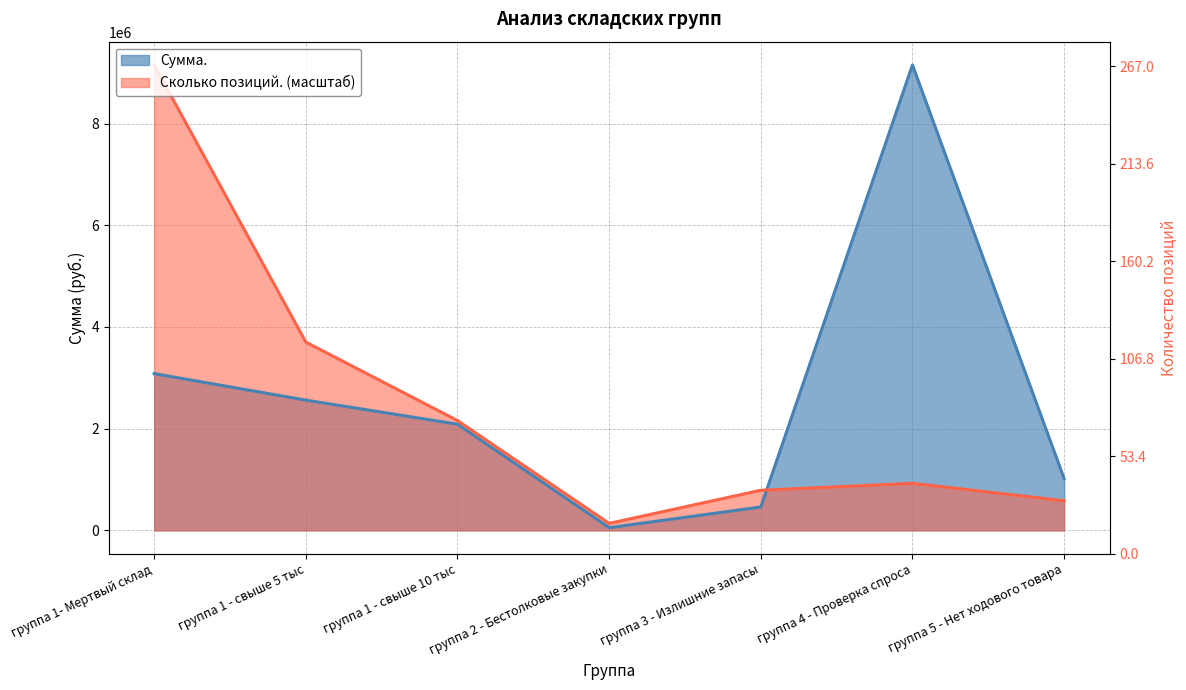

In Сумма., how many points are higher than both neighbors (excluding endpoints)?

1